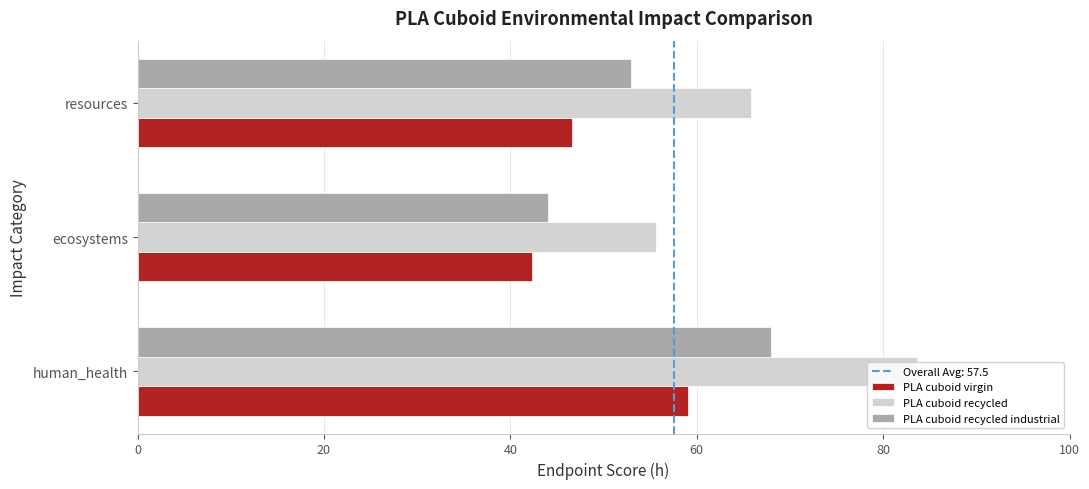

At which label is PLA cuboid recycled industrial closest to 56?

resources